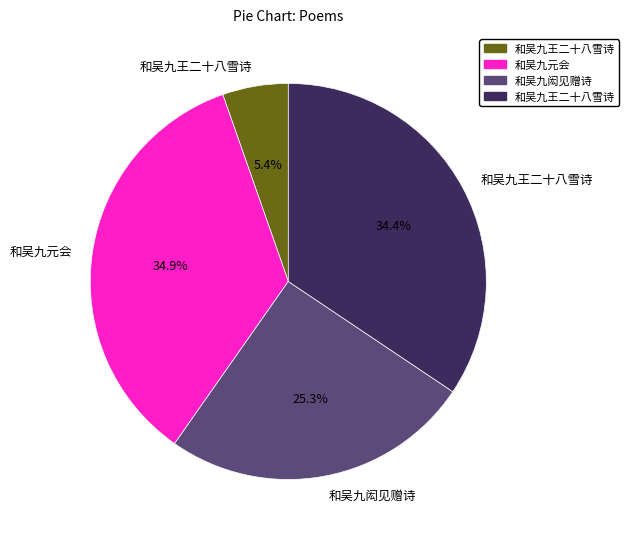

Is there a majority slice in this chart?

No